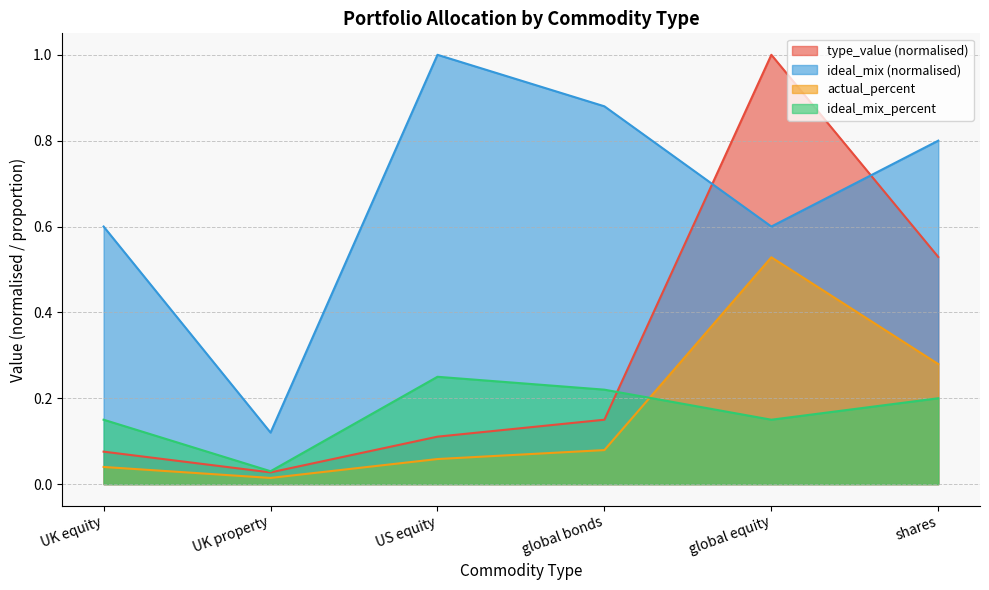

At which label does ideal_mix_percent reach its minimum?

UK property